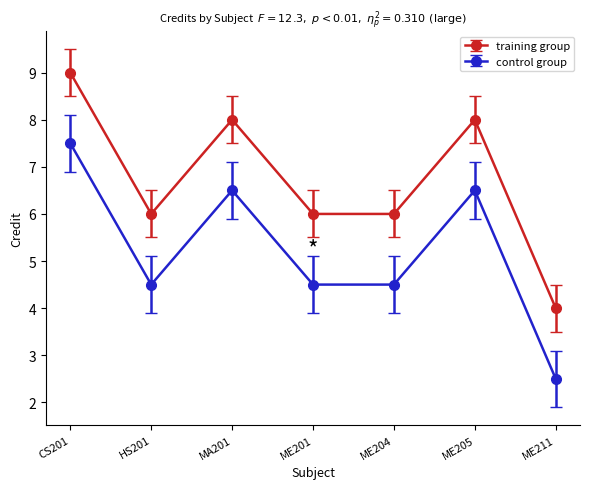

How many lines are shown in the chart?

2